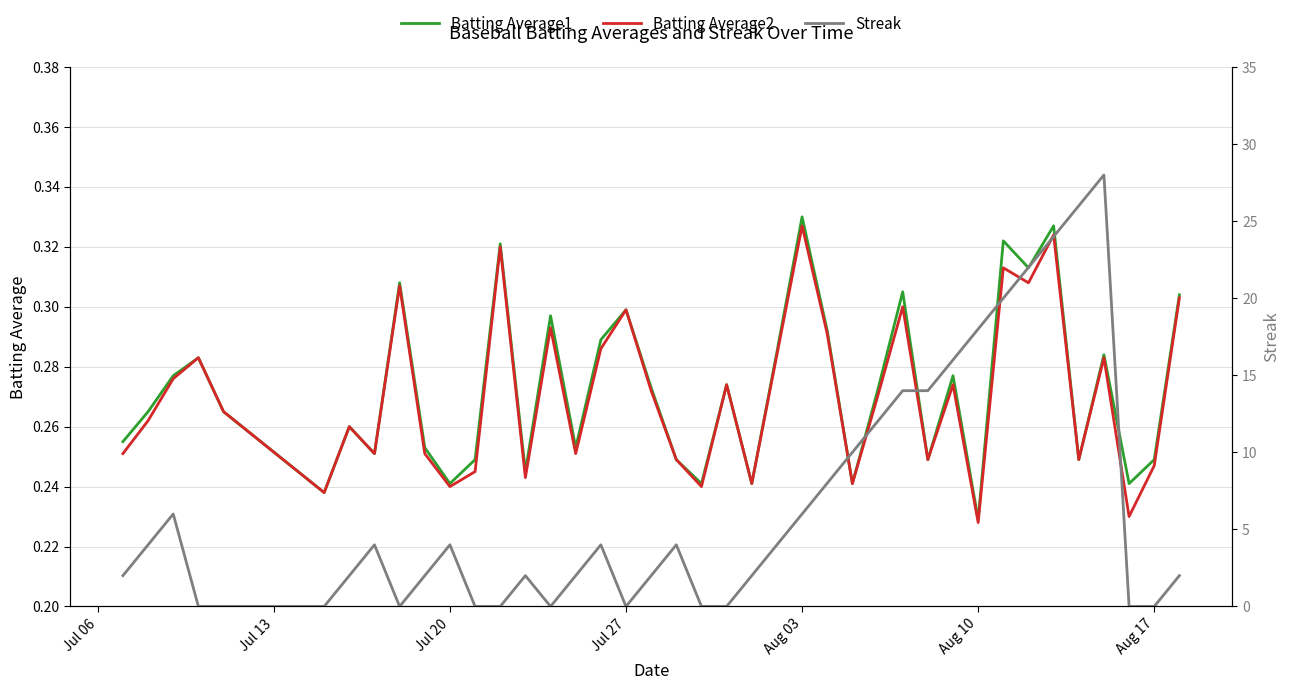

Is it true that Batting Average2 equals 0.1 at Aug 03?

False